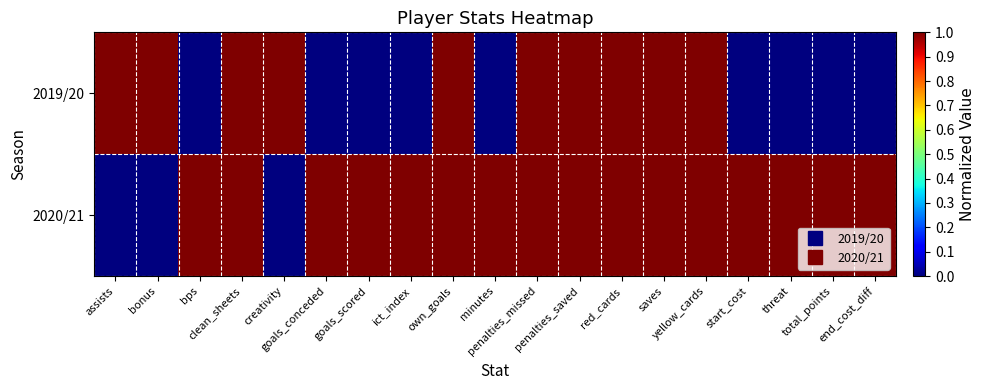

Between own_goals and penalties_missed, which is larger?

own_goals